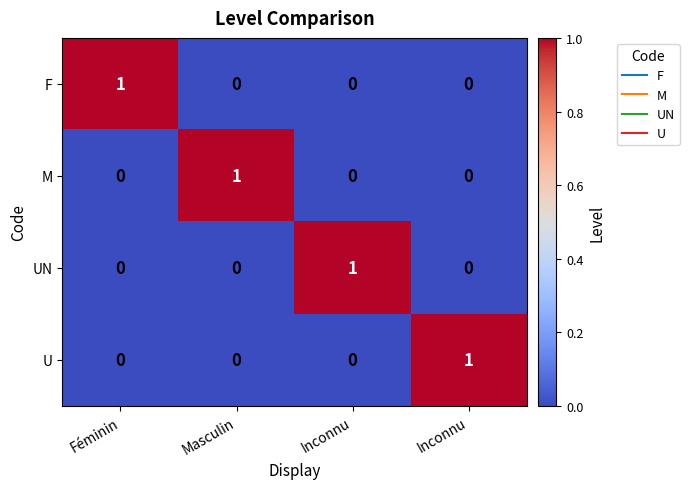

How many categories are shown in the chart?

4